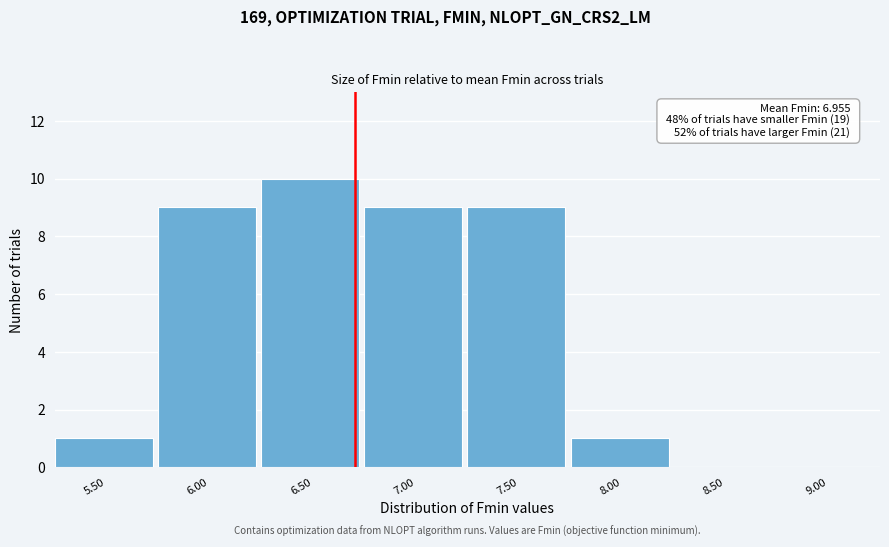

Reading left to right, extract all data points from this chart.

5.50=1	6.00=9	6.50=10	7.00=9	7.50=9	8.00=1	8.50=0	9.00=0